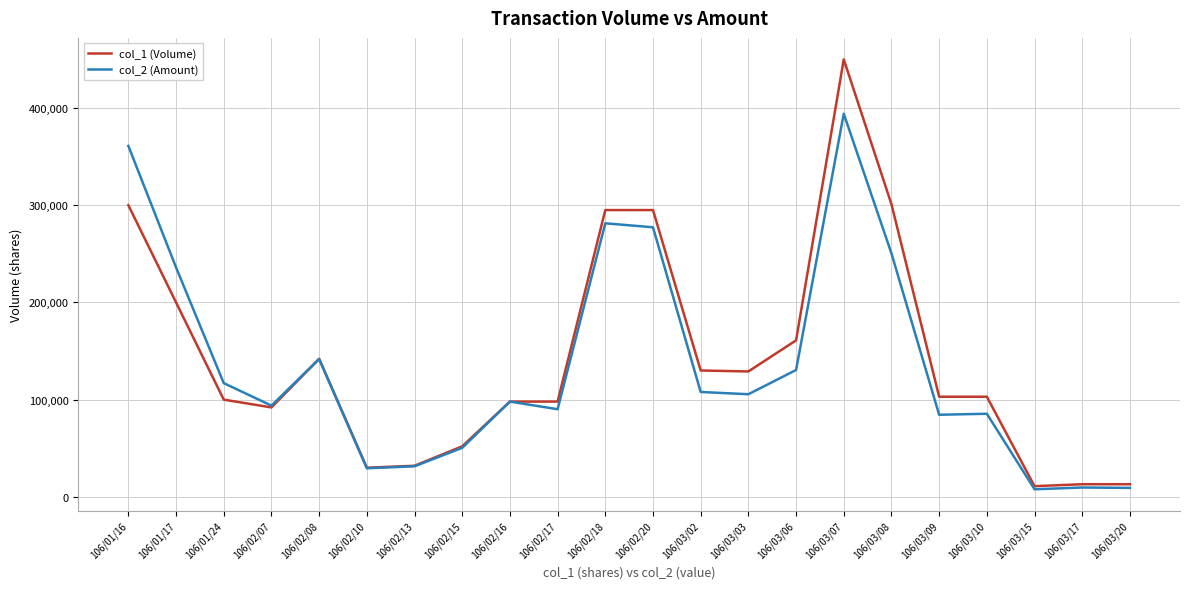

At which category does col_1 (Volume) reach its first local valley?

106/02/07